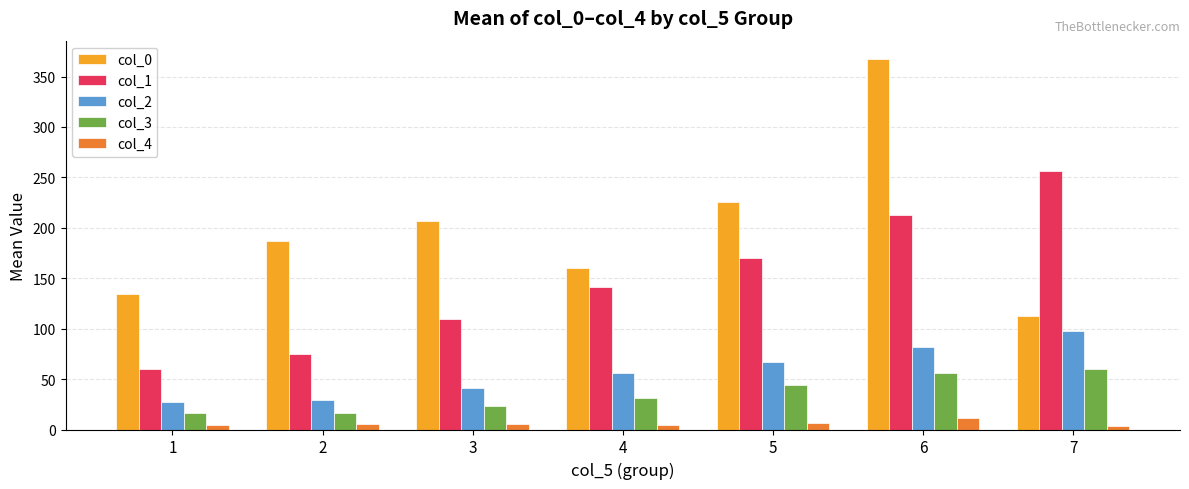

What is the difference between the col_2 values at 6 and 1?

54.6